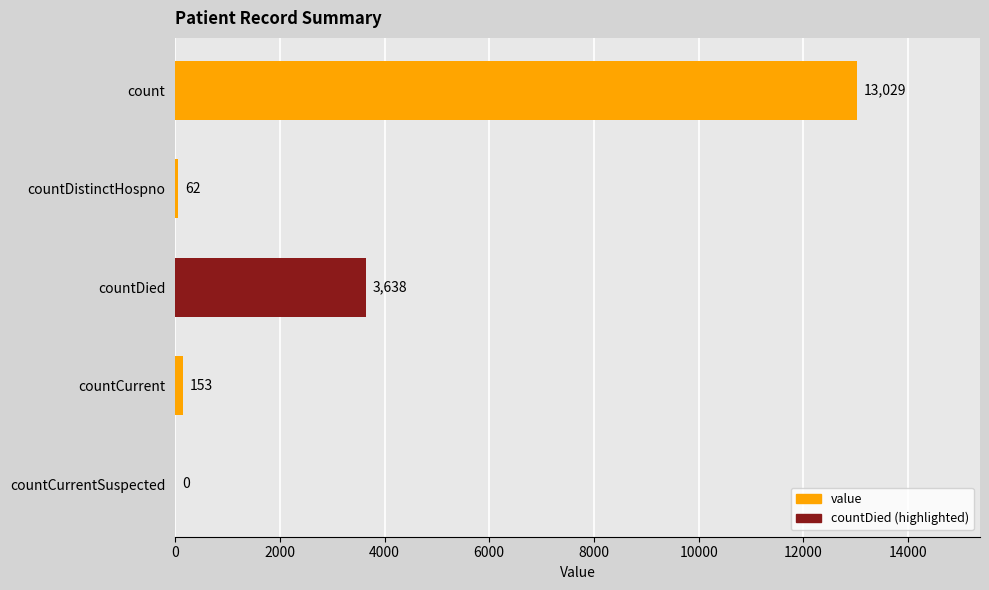

Where is the data nearest to the value 6514?

countDied